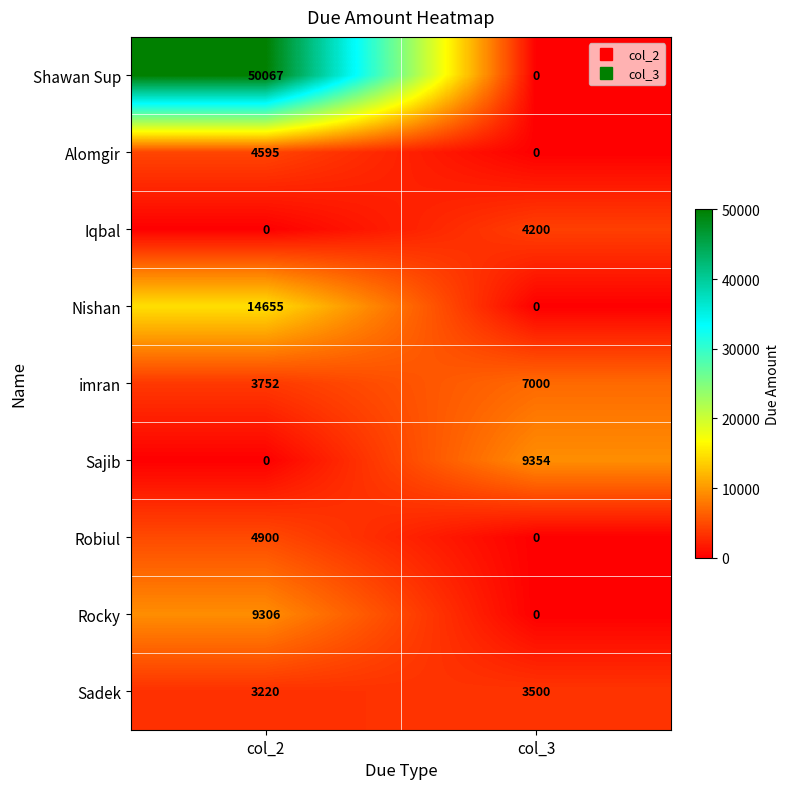

Where is imran nearest to the value 5376?

col_2